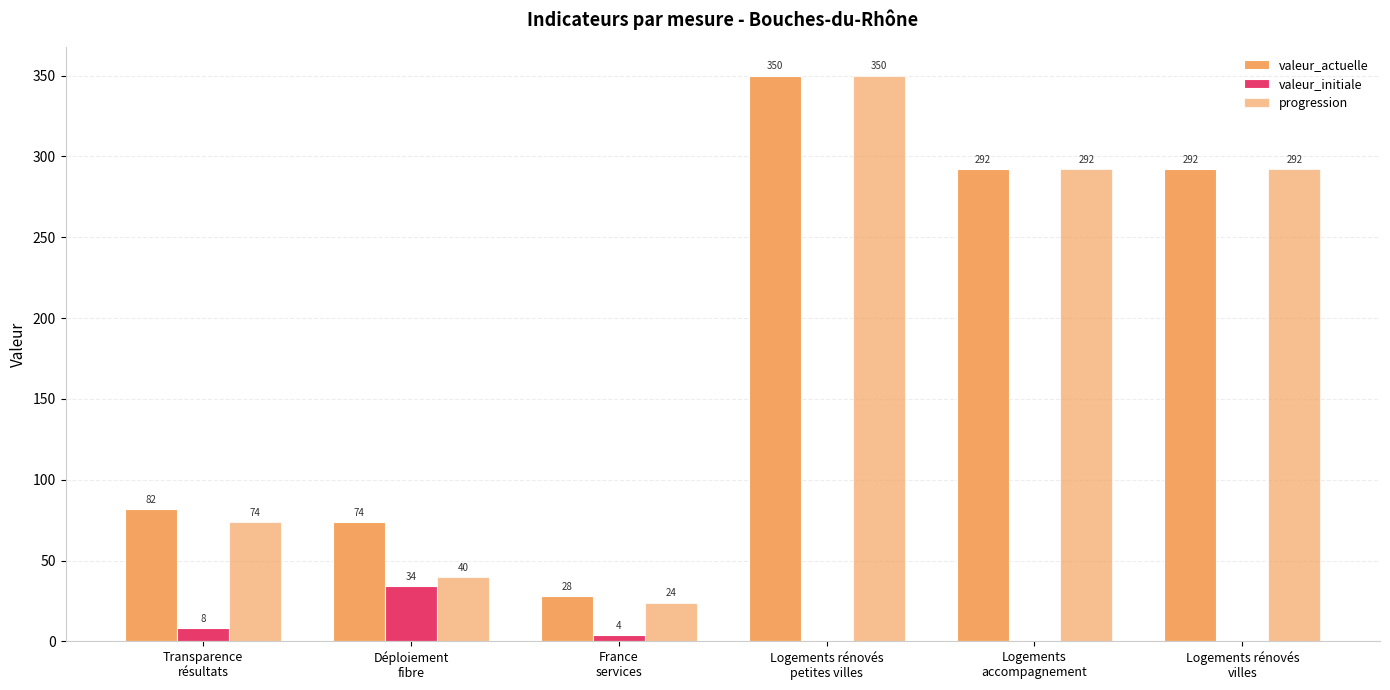

Is it true that progression equals 24 at France
services?

True